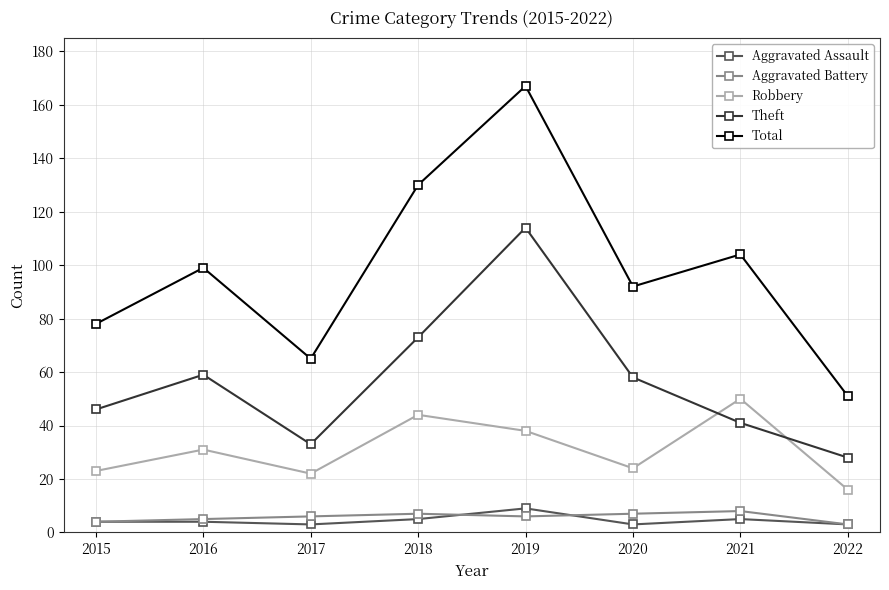

What are all the series names shown in the legend?

Aggravated Assault, Aggravated Battery, Robbery, Theft, Total